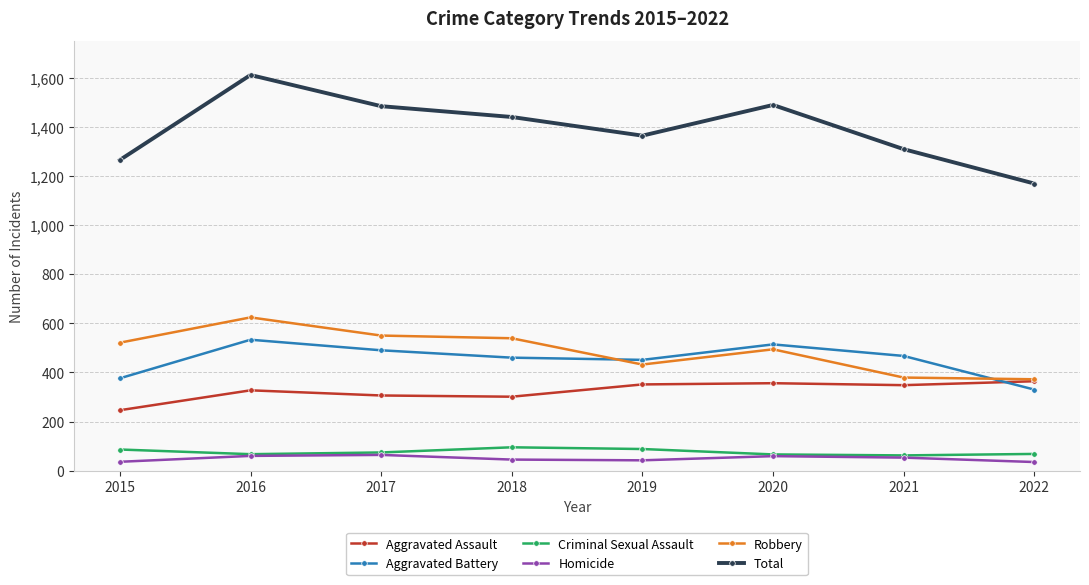

What is the difference between the highest and lowest values at 2015?

1229